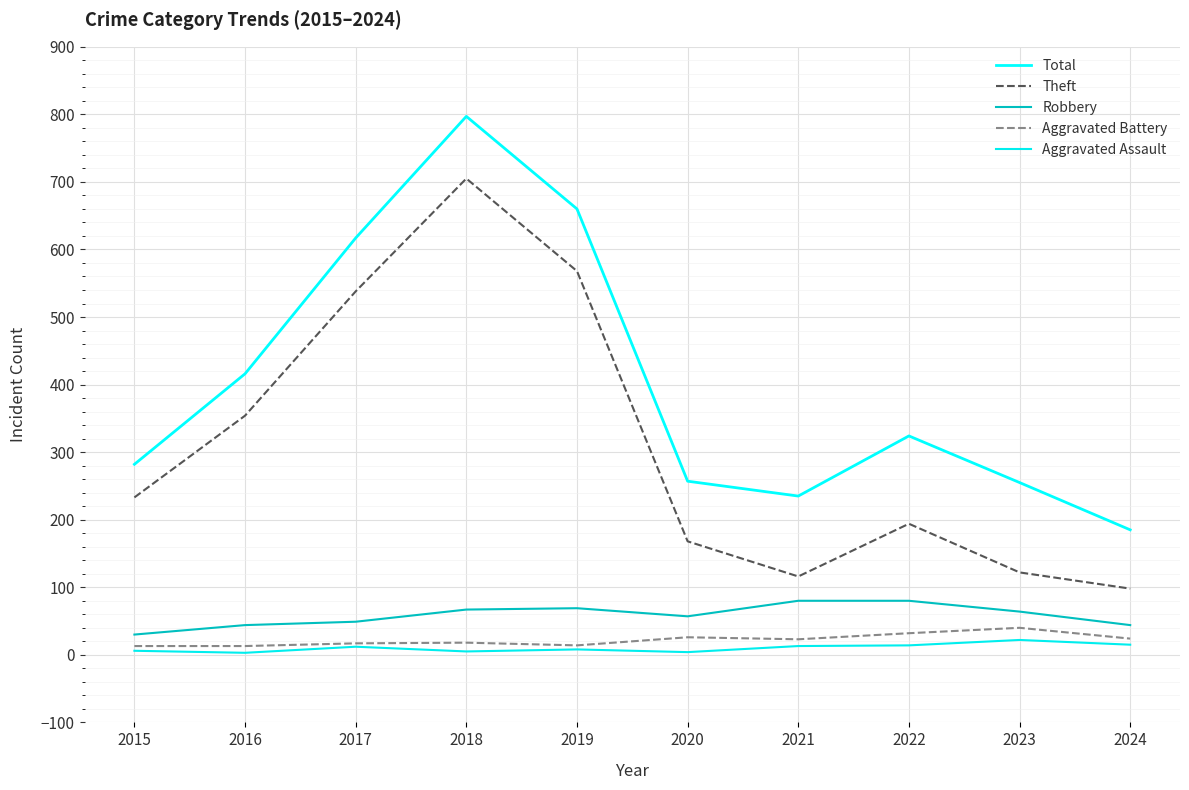

True or false: Total has more than 0 interior local peaks.

True